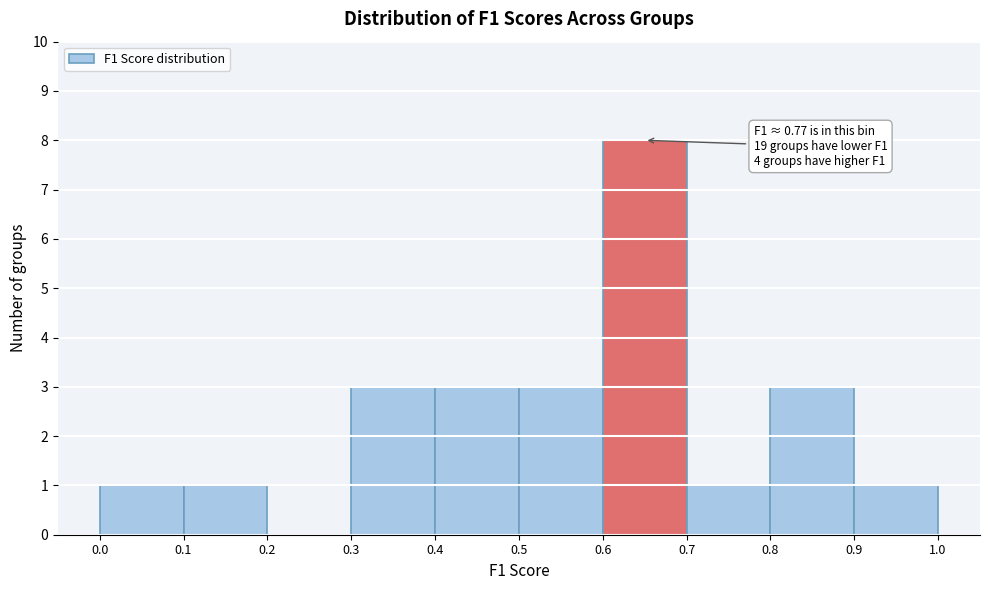

Which range on the x-axis has the tallest bar?

0.6 to 0.7